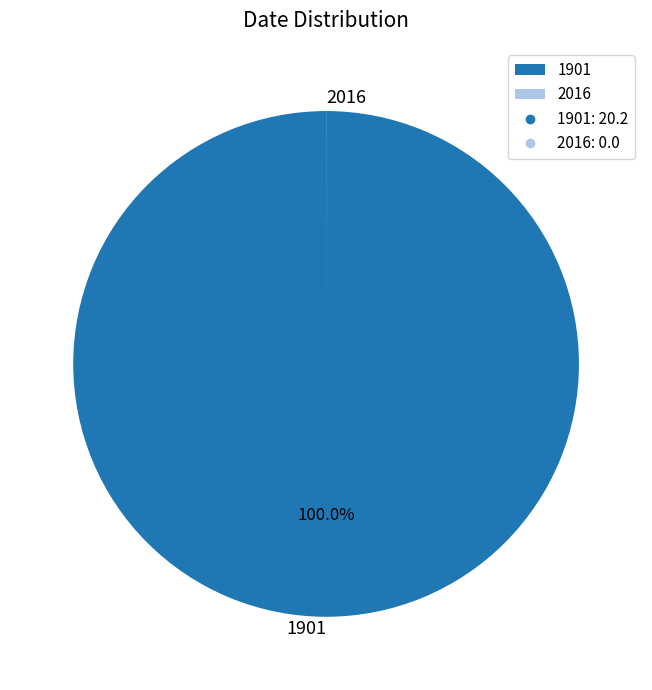

What is the largest slice in the pie chart?

1901